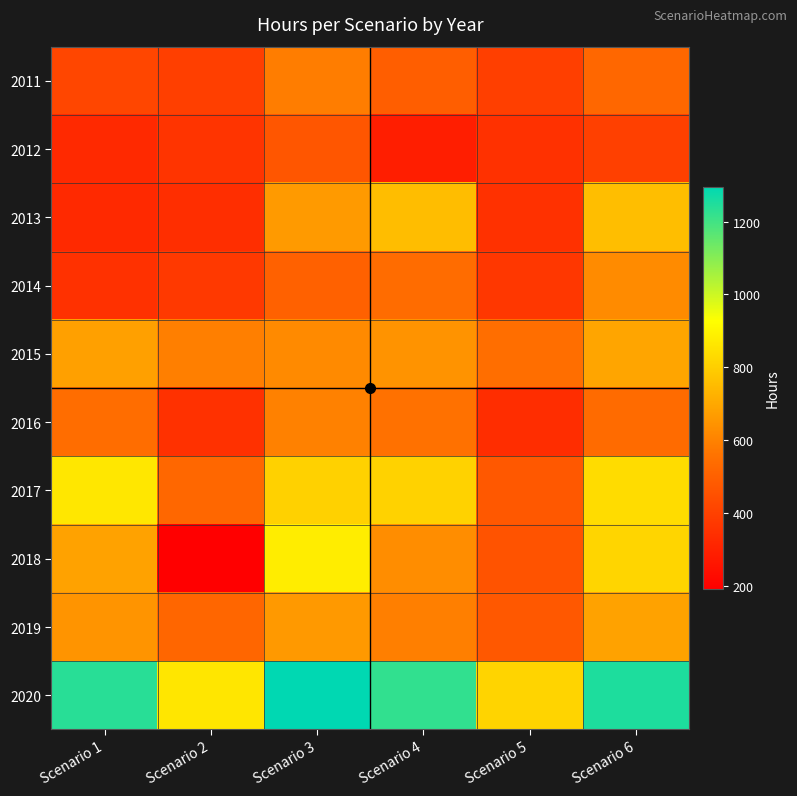

Which series has the largest total across all categories?

2020